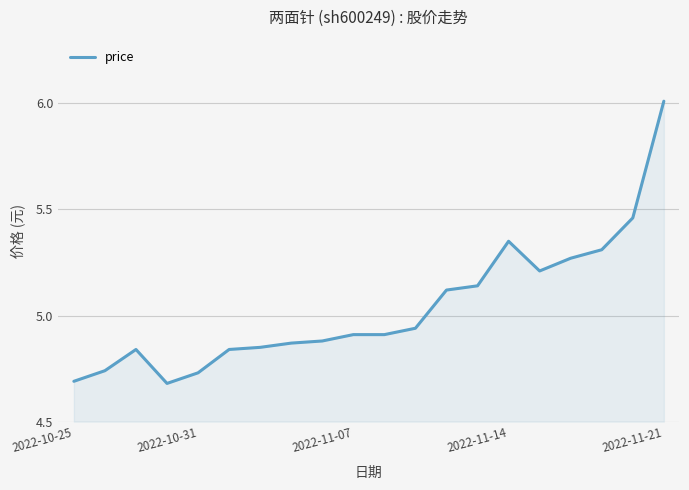

What is the difference between the second highest and second lowest values?

0.8